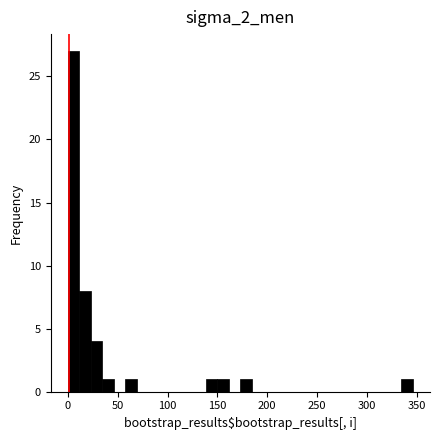

Around what value on the x-axis is the tallest bar? Give the approximate position of its centre, as read against the axis.

5